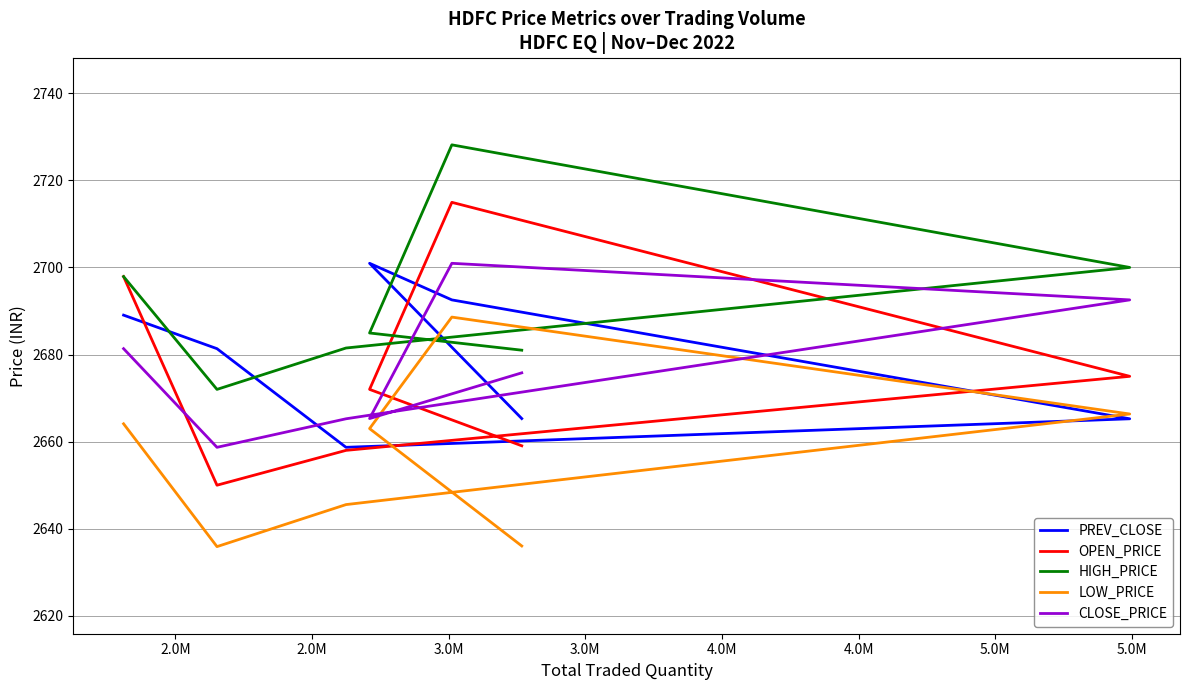

In LOW_PRICE, how many points are lower than both neighbors (excluding endpoints)?

1